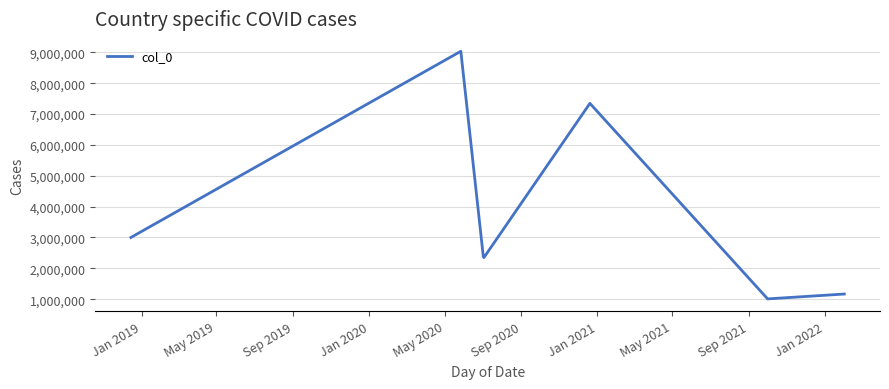

What is the average value?

3756615